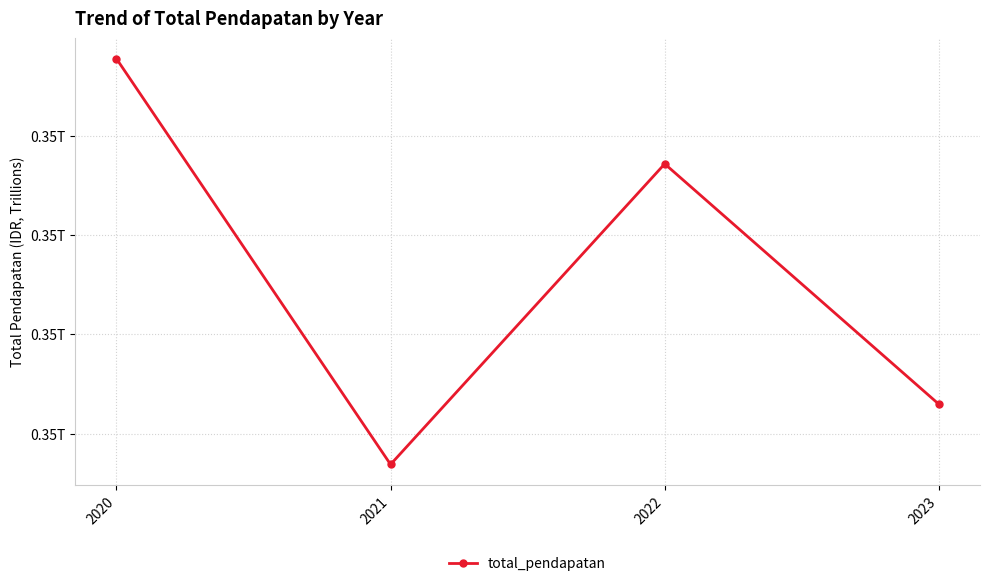

At which category does the data reach its first local peak?

2022